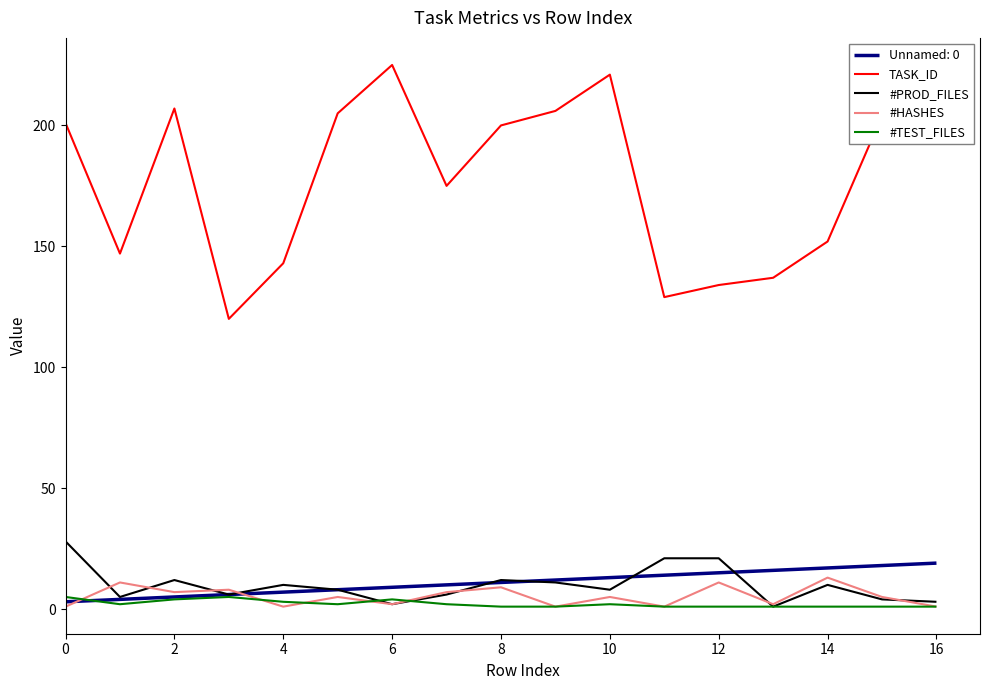

True or false: Unnamed: 0 and TASK_ID intersect in this chart.

False